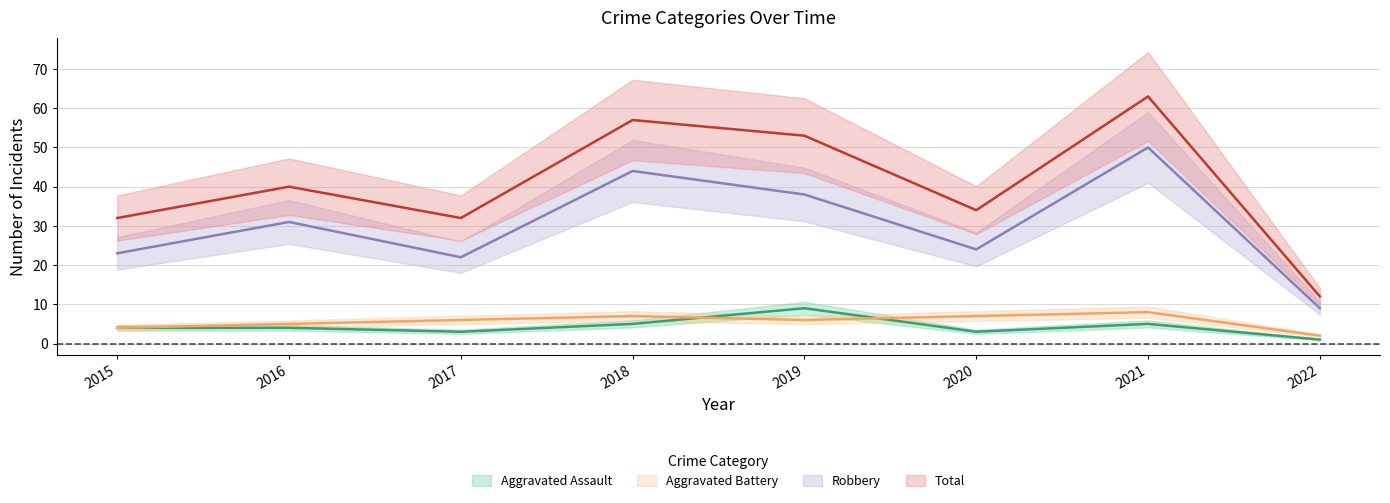

True or false: Aggravated Assault has more than 0 points higher than both neighbors.

True